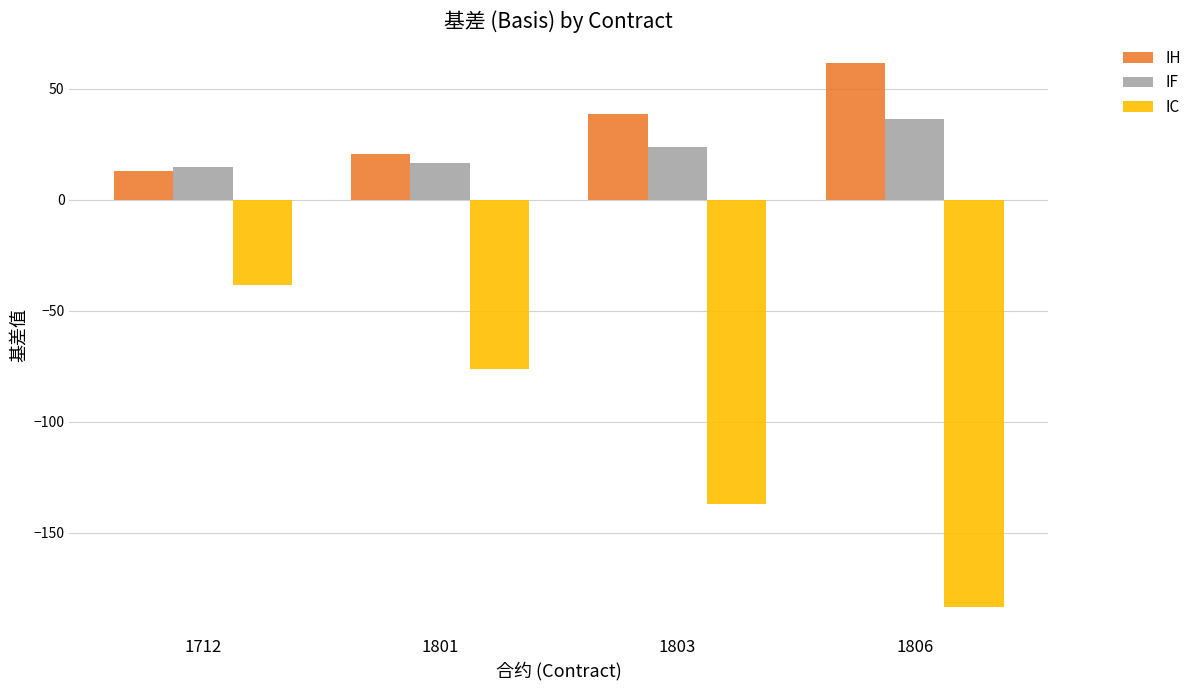

What is the difference between the second highest and second lowest values in the IF series?

7.2